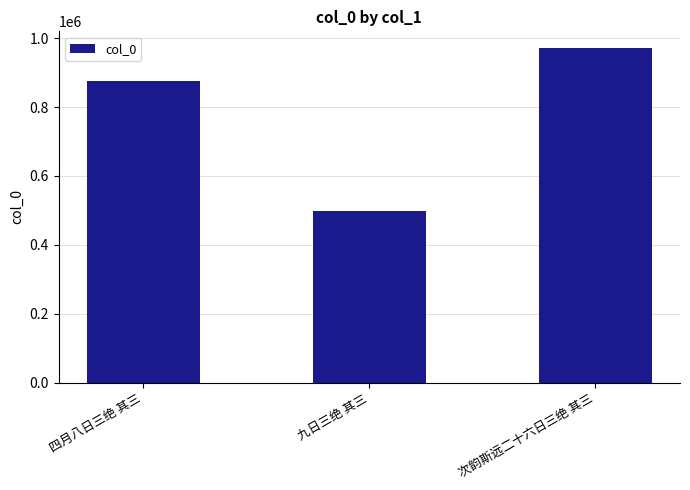

What is the label of the 1st bar from the right?

次韵斯远二十六日三绝 其三